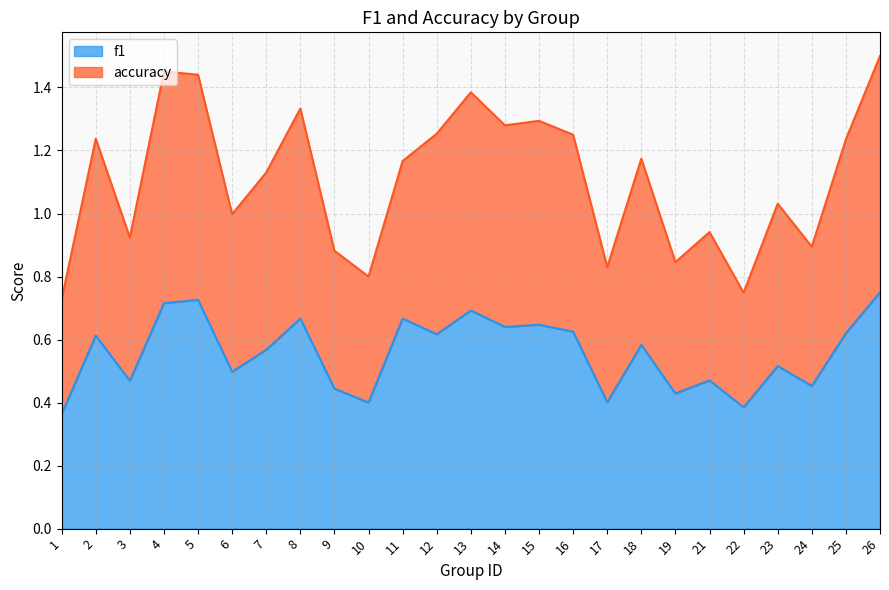

What are all the series names shown in the legend?

f1, accuracy